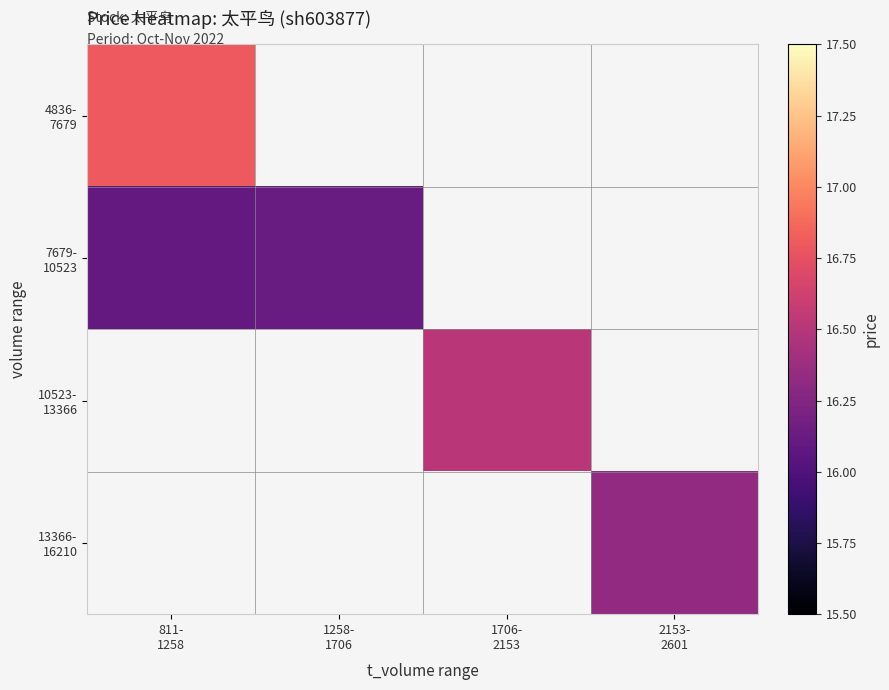

How many categories are shown in the chart?

4